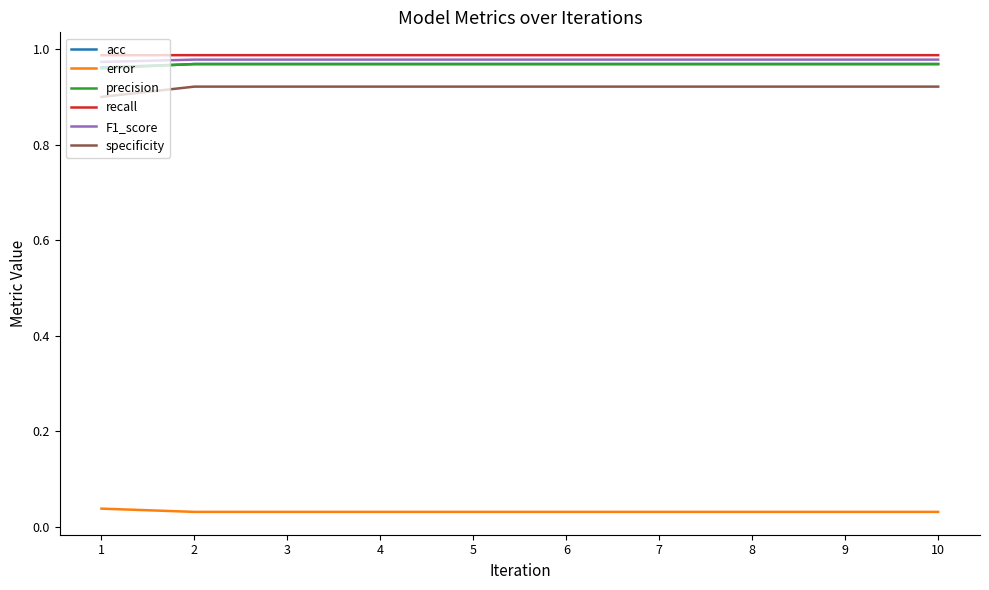

Is the value of precision at 8 greater than the value of error at 7?

Yes